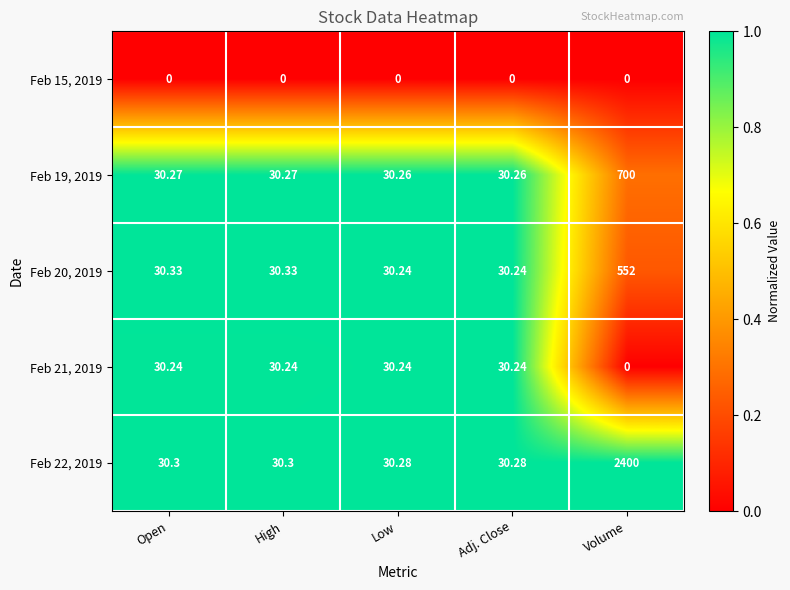

Which series has the largest total across all categories?

Feb 22, 2019